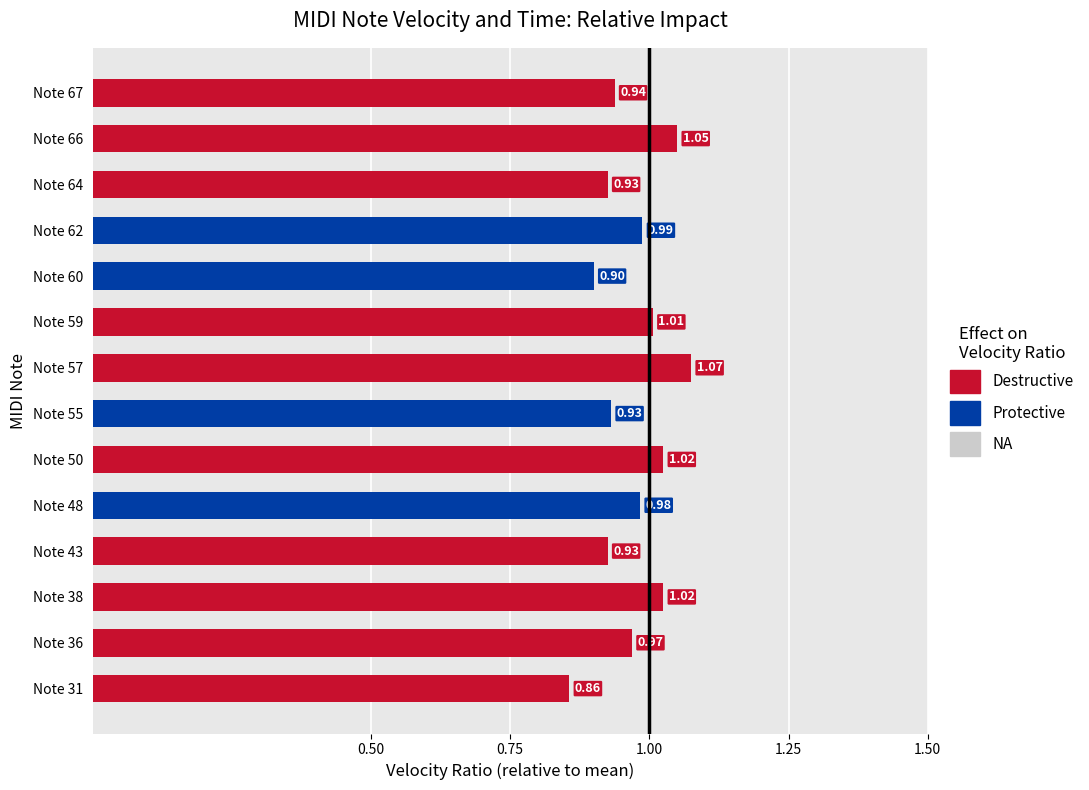

What is the sum of the values at Note 60 and Note 57?

2.0